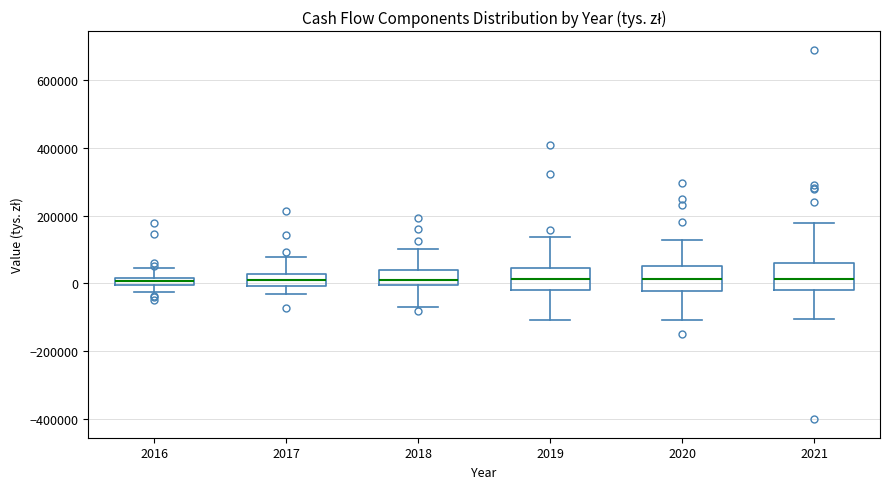

Where does the lower whisker of the box at x = 2019 end on the y-axis? The values are not printed on the chart, so give them approximately, as read against the axis.

-100000